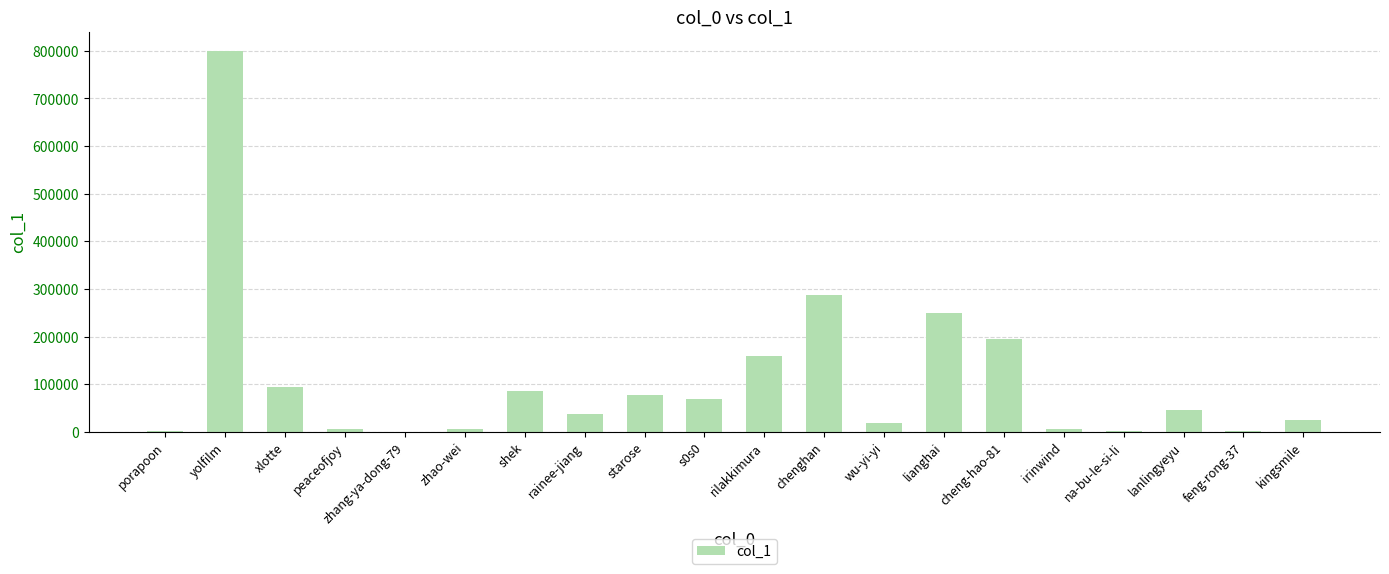

What value does the data have at lianghai?

249442